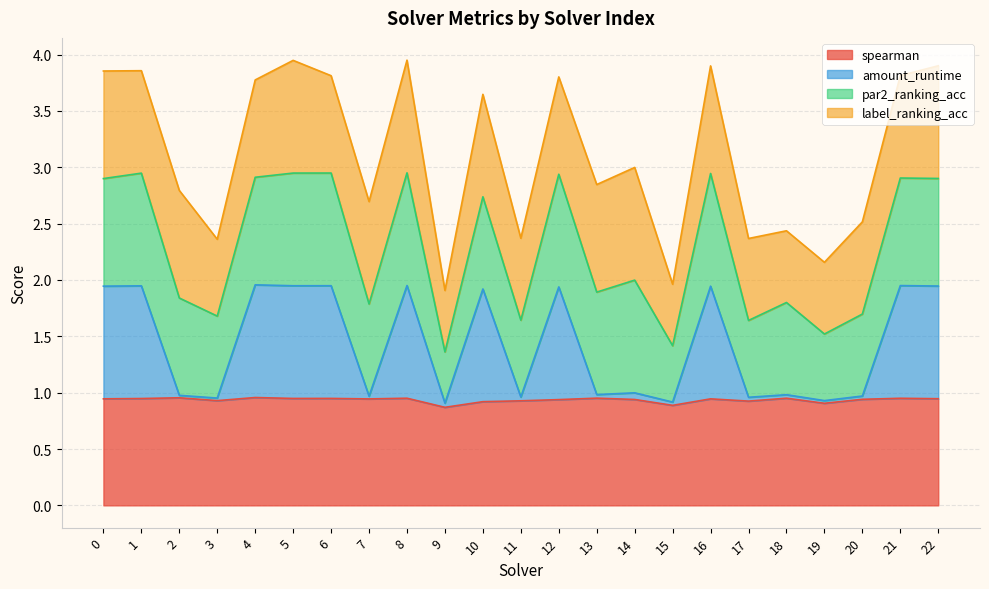

The spearman series shows 1.5 at 22. True or false?

False